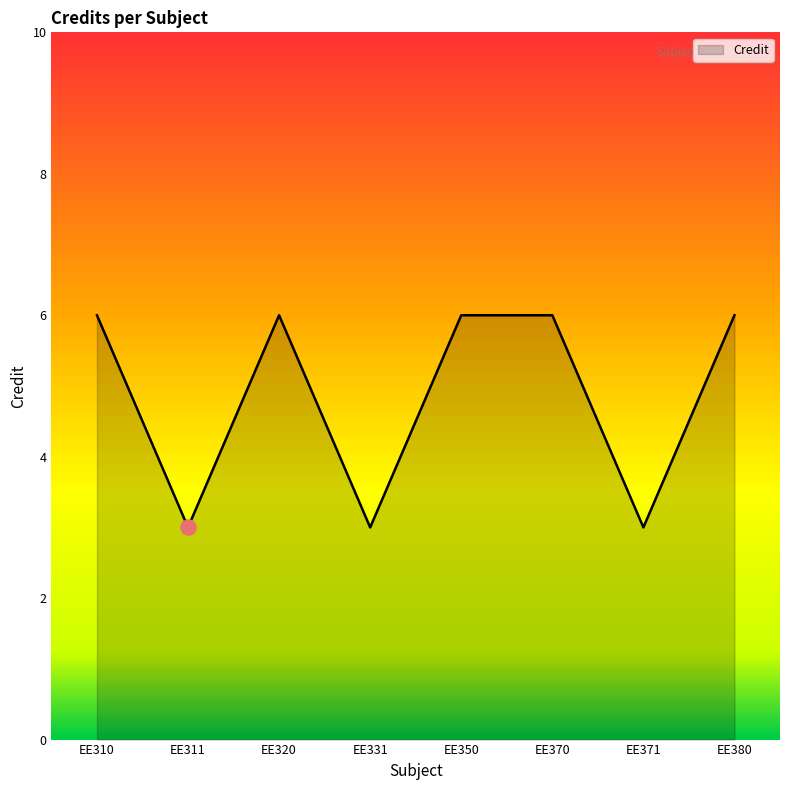

What is the ratio of the value at EE311 to the value at EE380?

0.5